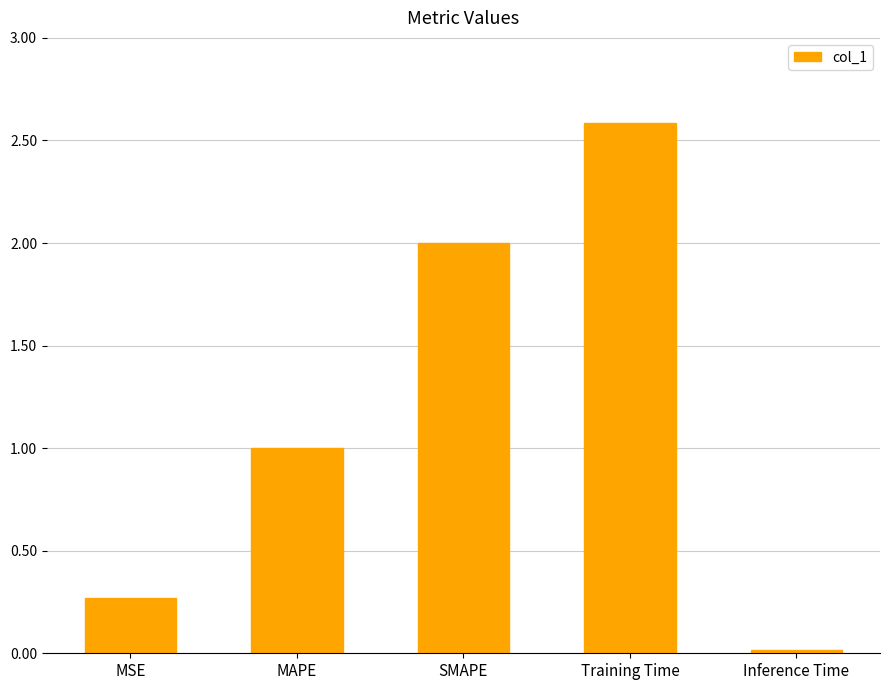

True or false: the data shows 1.0 at MAPE.

True